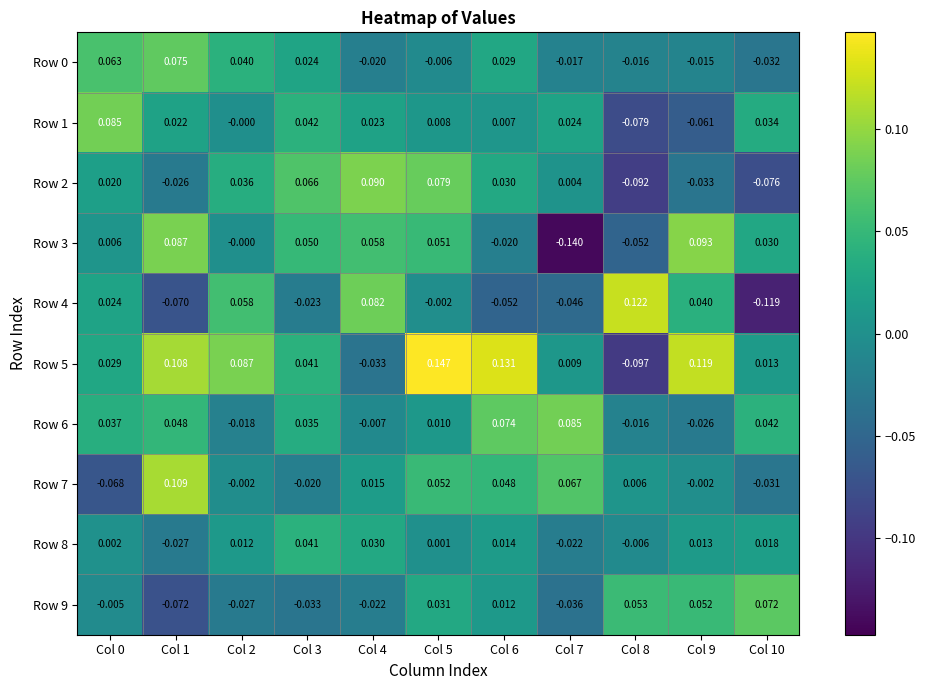

Is the value of Row 1 at Col 5 greater than the value of Row 8 at Col 6?

No